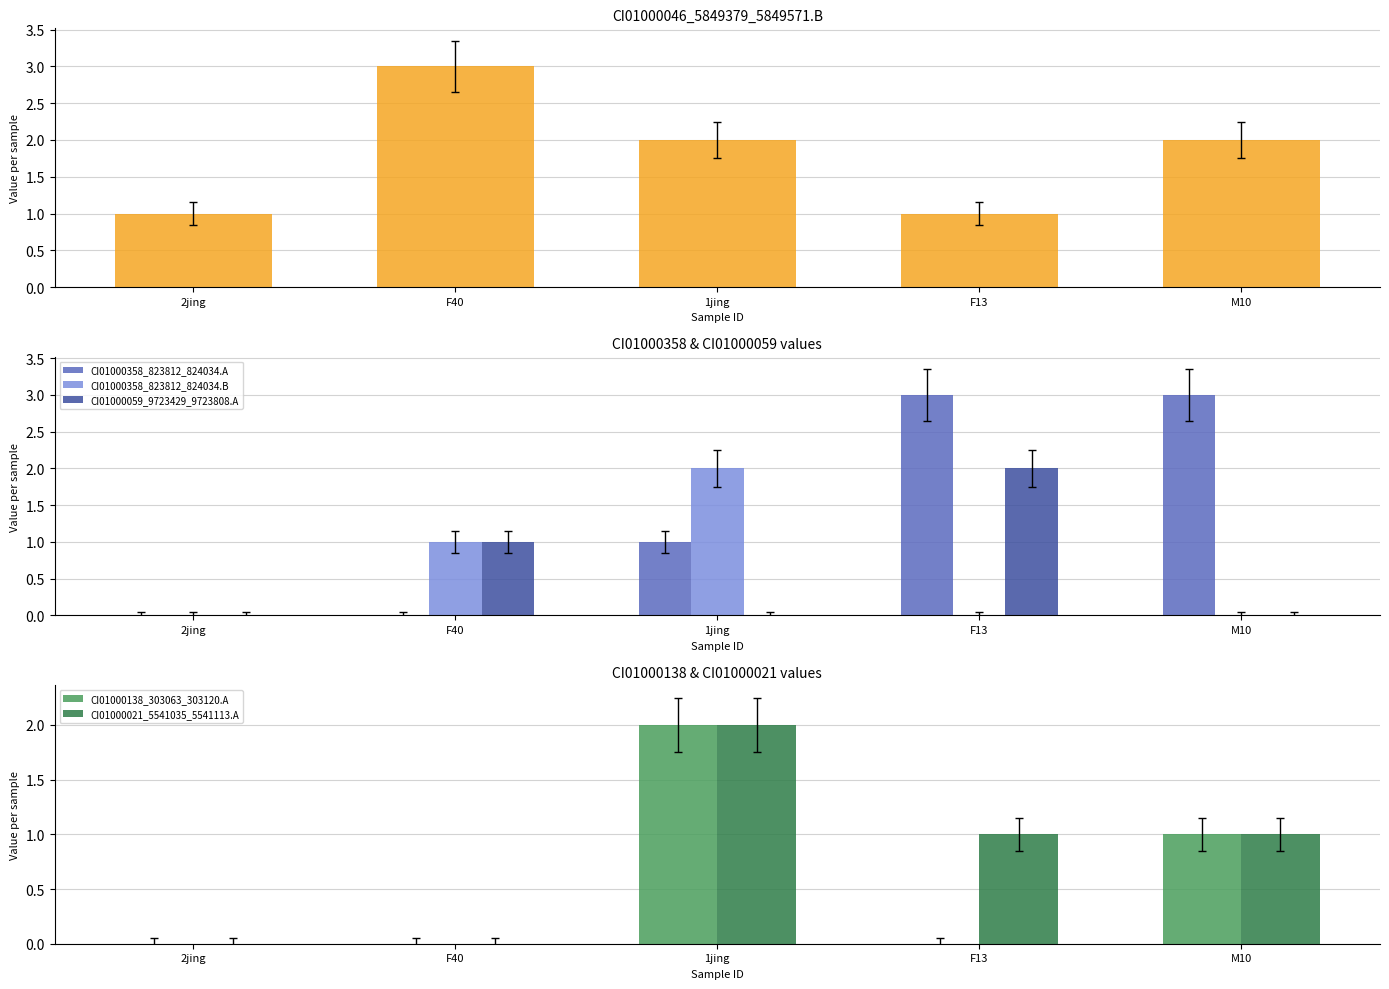

How many data points in CI01000021_5541035_5541113.A are above 1?

1